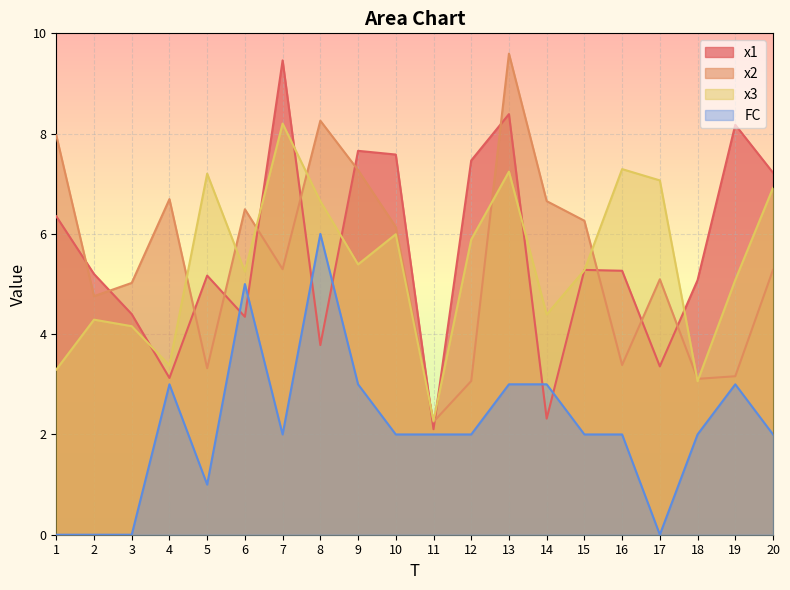

How many times do x1 and x2 cross each other?

13